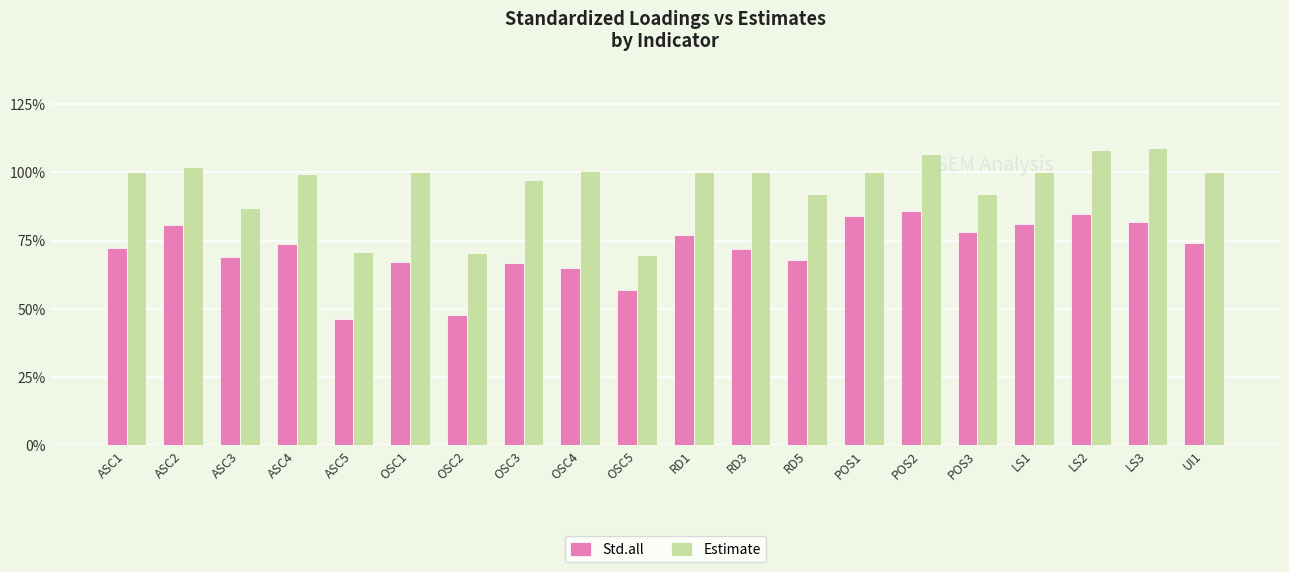

The value of Estimate at OSC3 is 1.0. True or false?

True